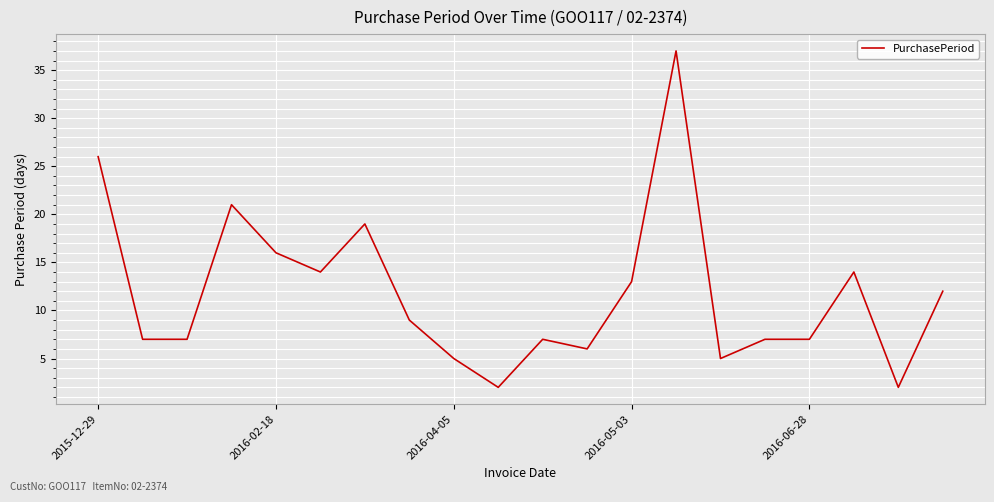

What is the greatest value displayed?

37